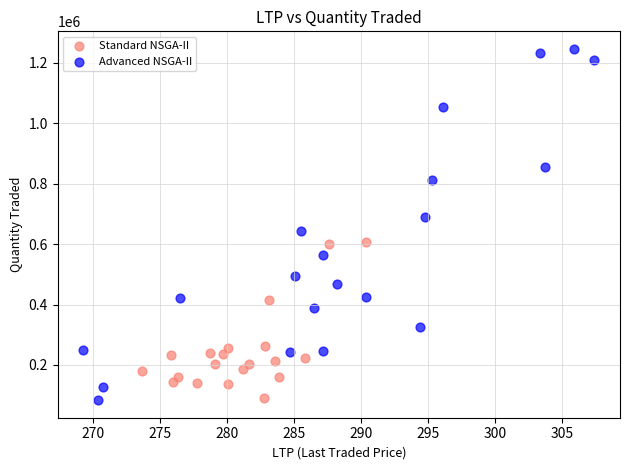

Which series reaches the maximum Y coordinate?

Advanced NSGA-II